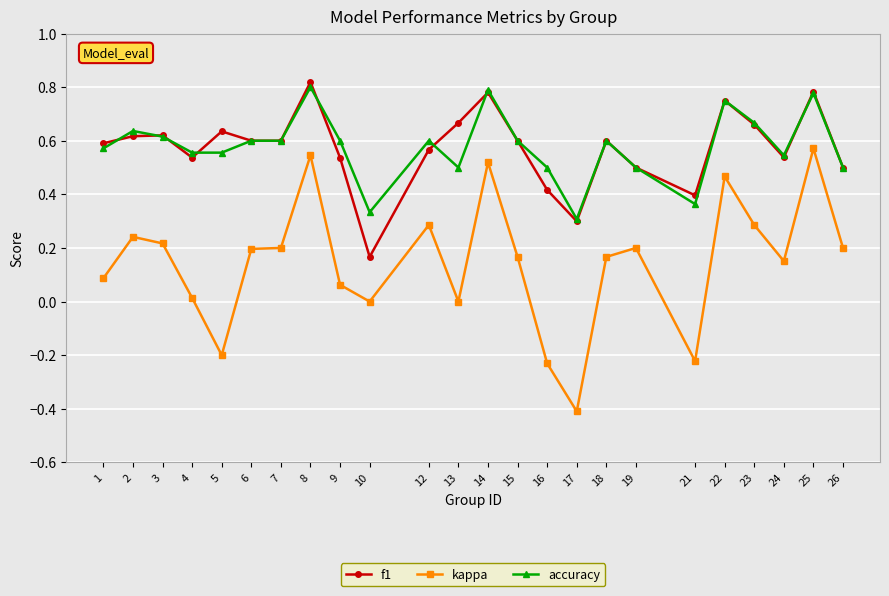

Rank the series by their maximum value, from lowest to highest.

kappa, accuracy, f1